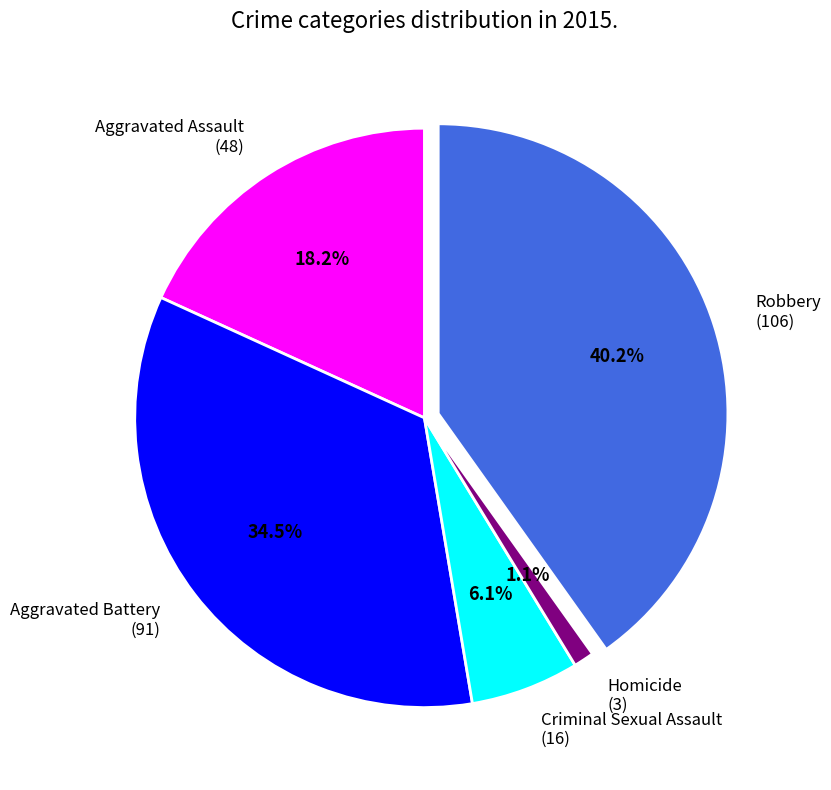

To the nearest percent, what portion does Robbery represent?

40%